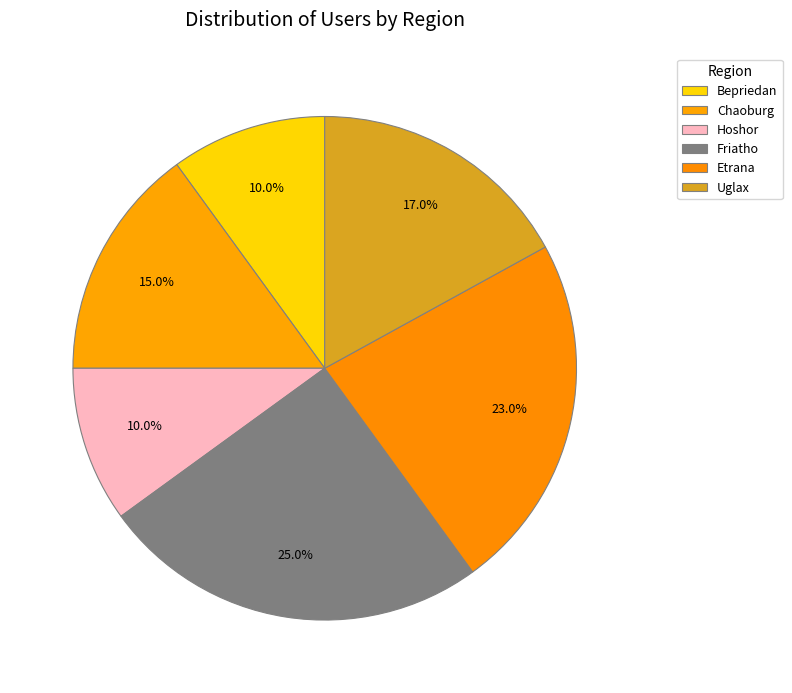

How many segments does this pie chart have?

6